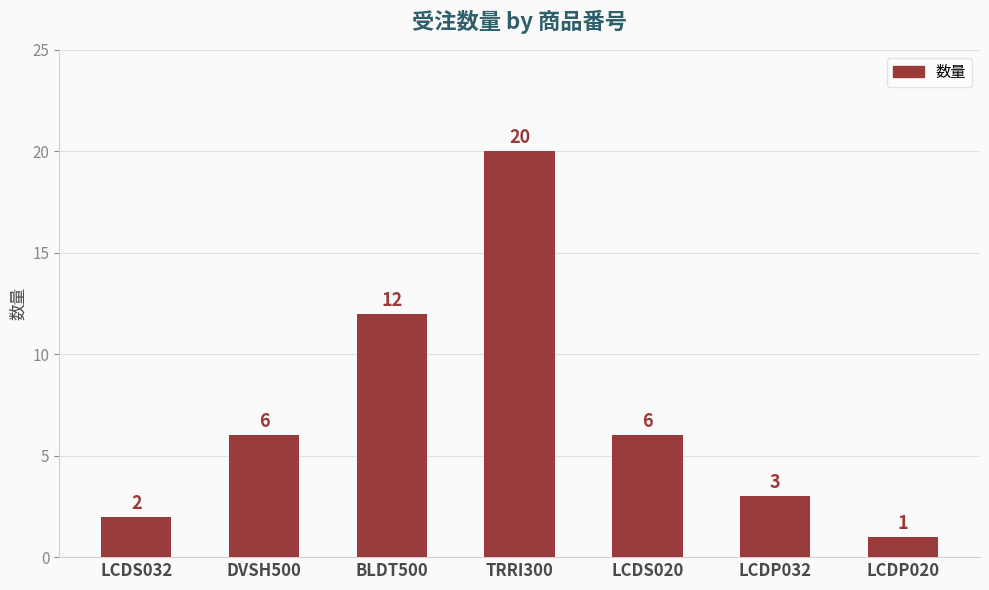

Reading left to right, what are all the values shown in this chart?

LCDS032=2	DVSH500=6	BLDT500=12	TRRI300=20	LCDS020=6	LCDP032=3	LCDP020=1